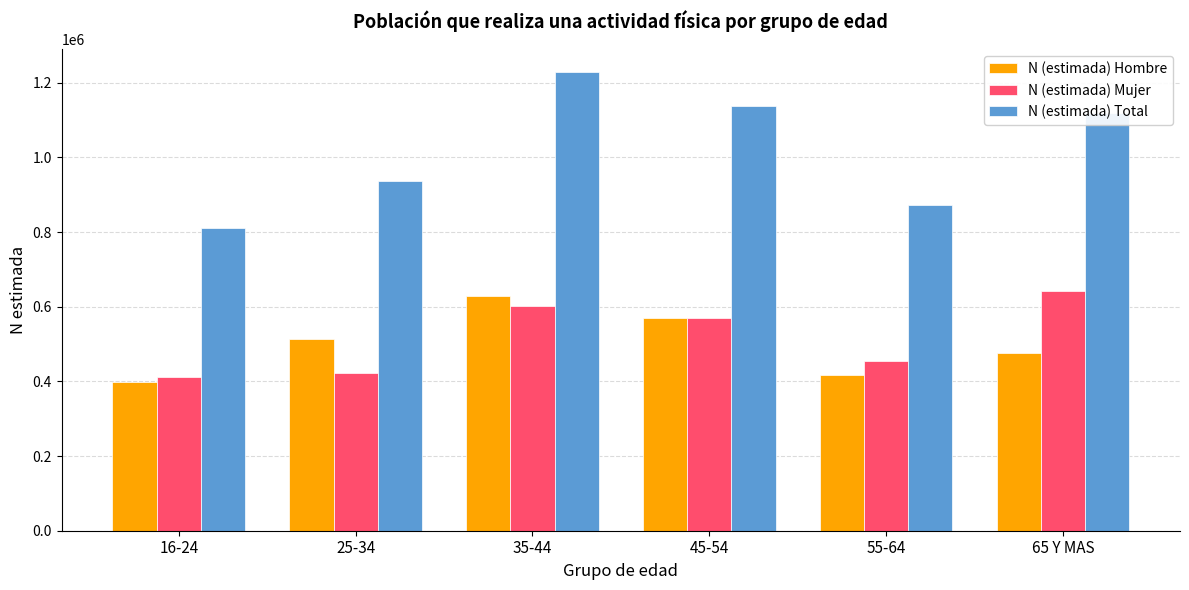

Is it true that N (estimada) Hombre equals 398884 at 16-24?

True